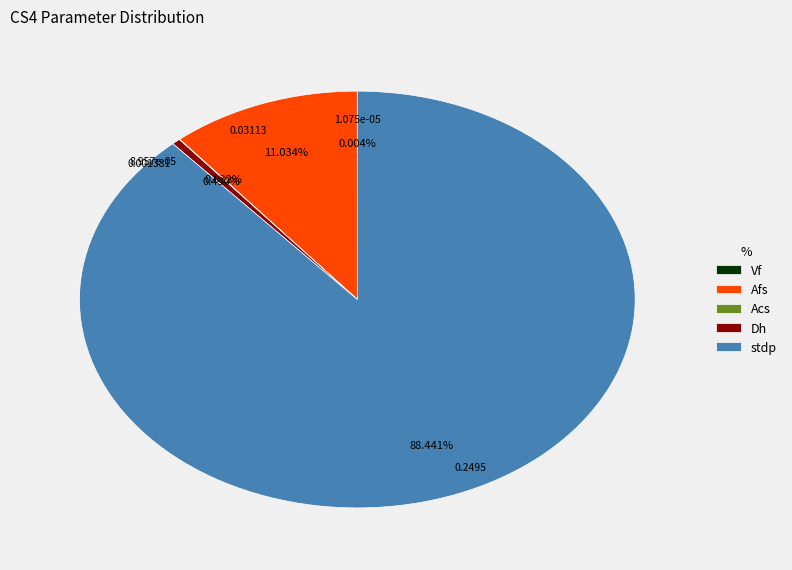

To the nearest percent, what portion does stdp represent?

88%